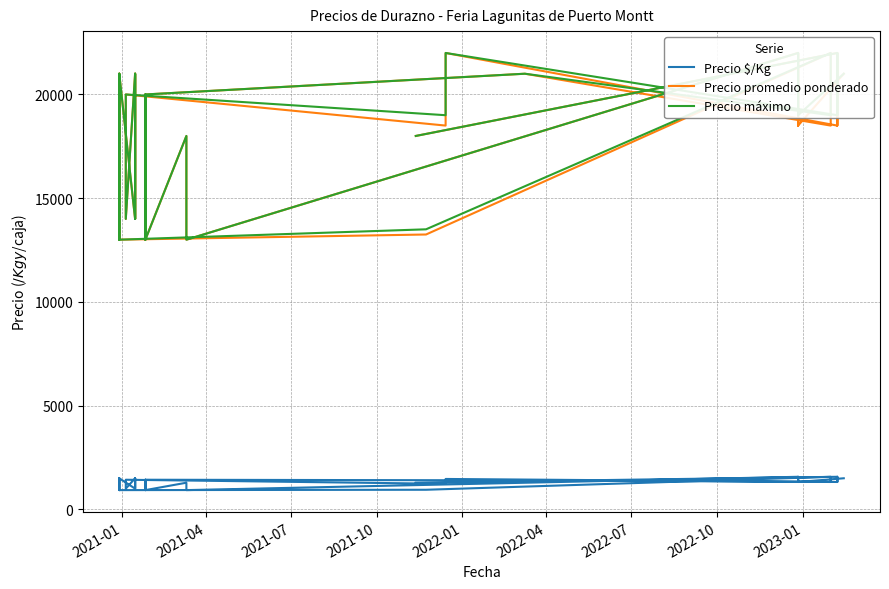

True or false: Precio máximo has more than 0 points higher than both neighbors.

True